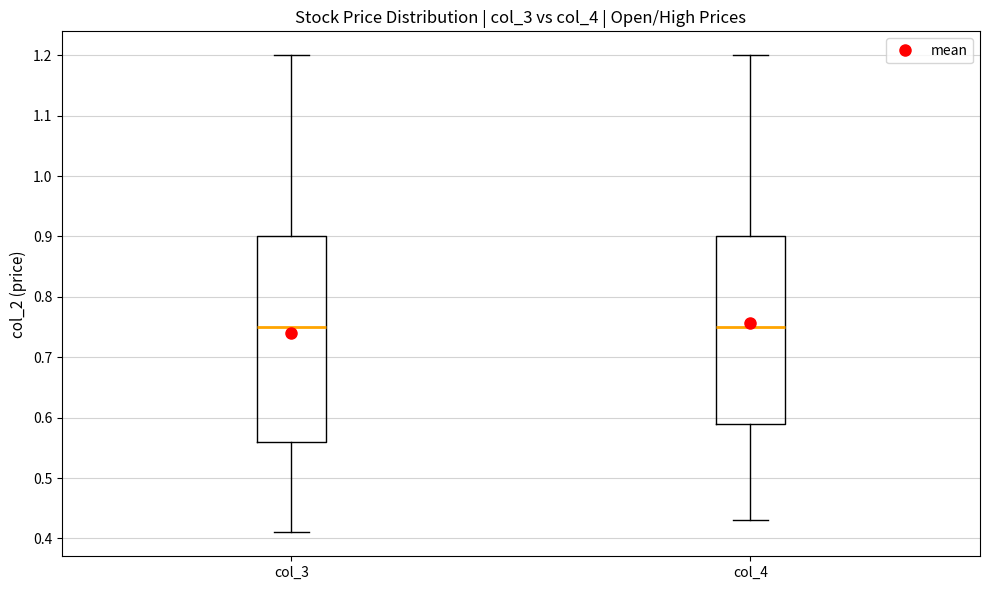

Reading left to right, read every box against the y-axis: the position of its median line, the range the box covers, and the ends of its whiskers. The values are not printed on the chart, so give them approximately, as read against the axis.

col_3: median 0.75, box 0.56 to 0.90, whiskers 0.41 to 1.20
col_4: median 0.75, box 0.59 to 0.90, whiskers 0.43 to 1.20